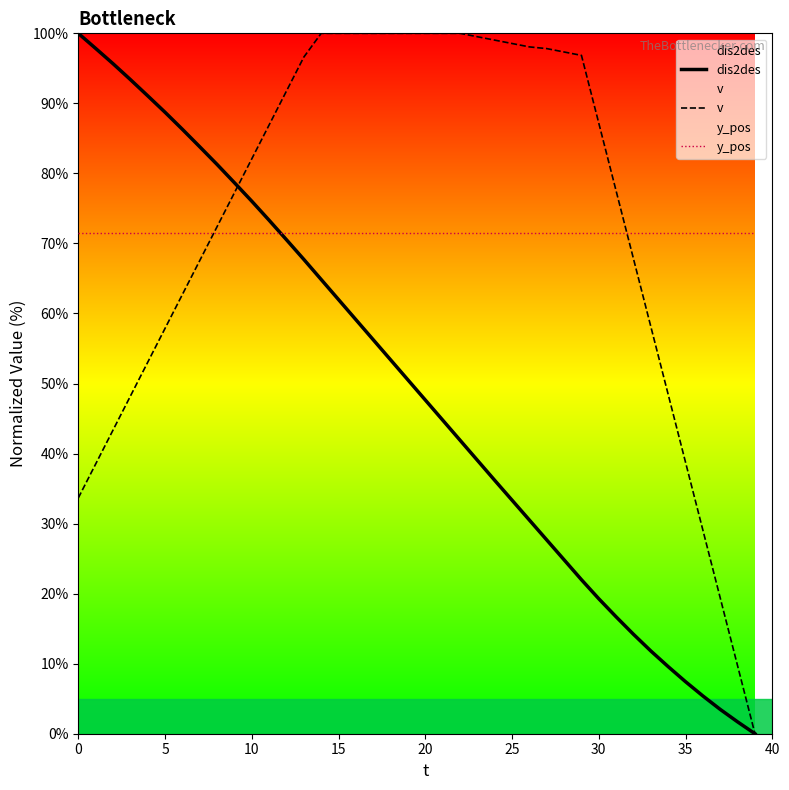

At how many categories does at least one series exceed 97?

17